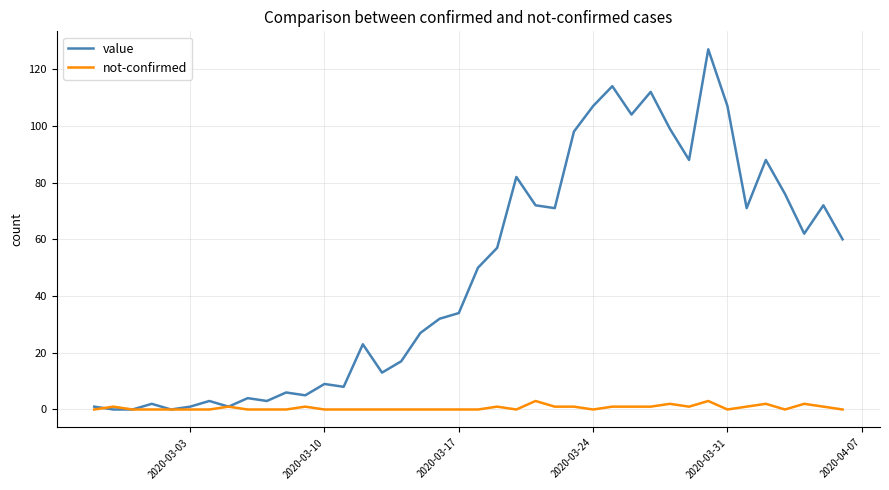

Reading right to left, list all the values displayed in this chart.

value: 60	72	62	76	88	71	107	127	88	99	112	104	114	107	98	71	72	82	57	50	34	32	27	17	13	23	8	9	5	6	3	4	1	3	1	0	2	0	0	1
not-confirmed: 0	1	2	0	2	1	0	3	1	2	1	1	1	0	1	1	3	0	1	0	0	0	0	0	0	0	0	0	1	0	0	0	1	0	0	0	0	0	1	0